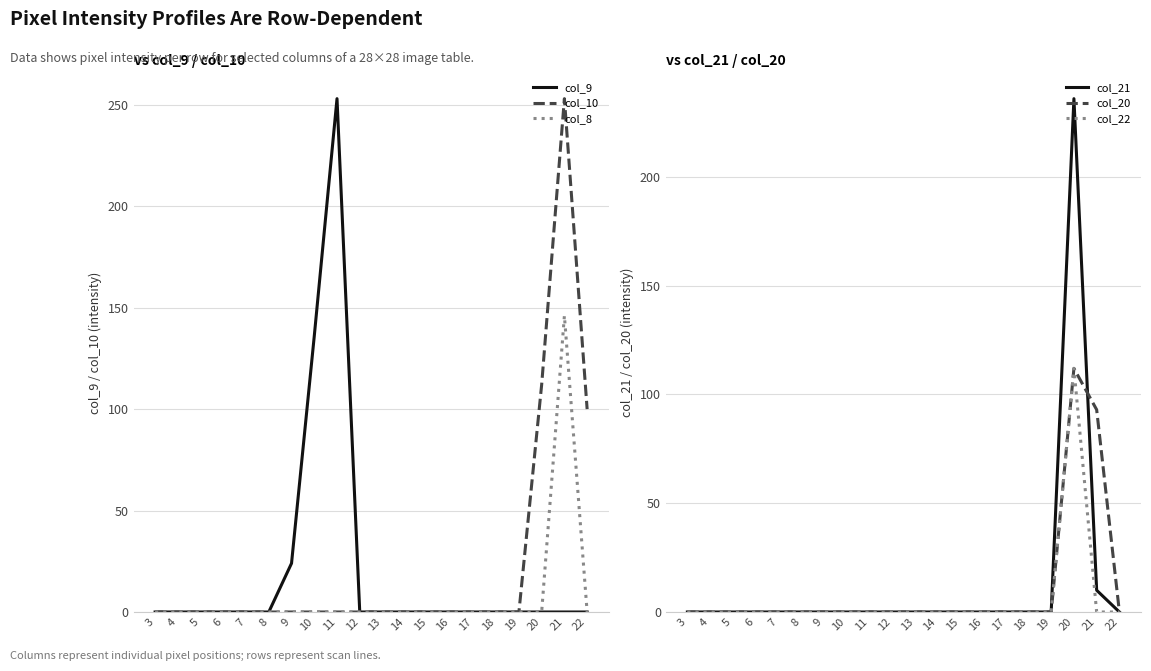

The value of col_21 at 9 is 0. True or false?

True